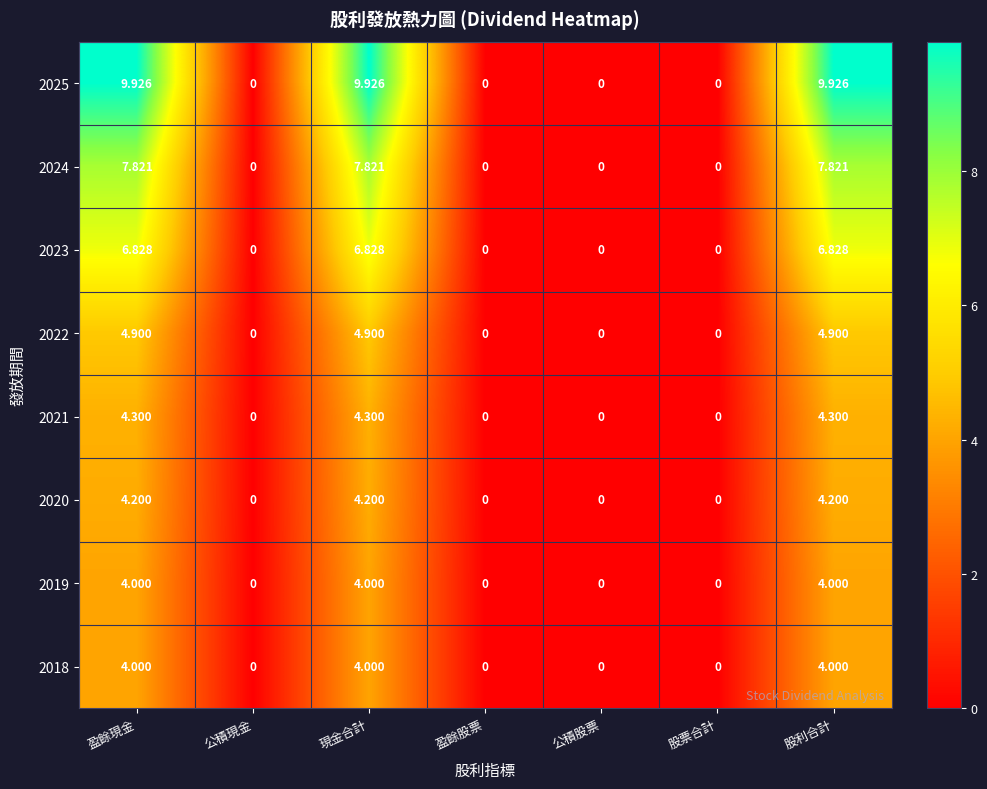

Is the value of 2021 at 股利合計 greater than the value of 2022 at 盈餘現金?

No